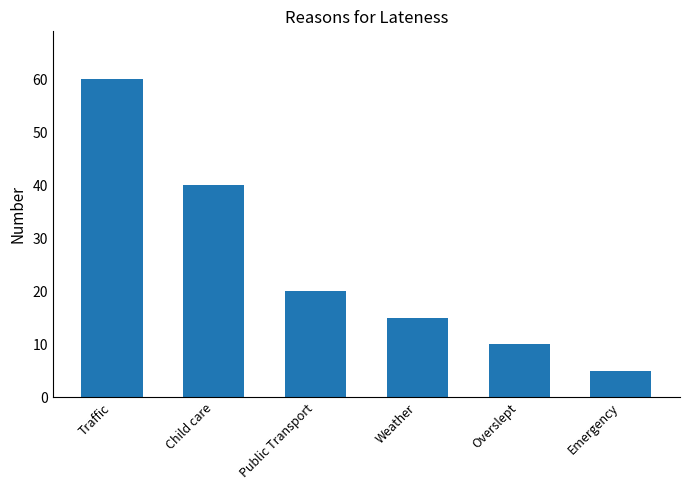

The chart shows a value of 10 at Overslept. True or false?

True